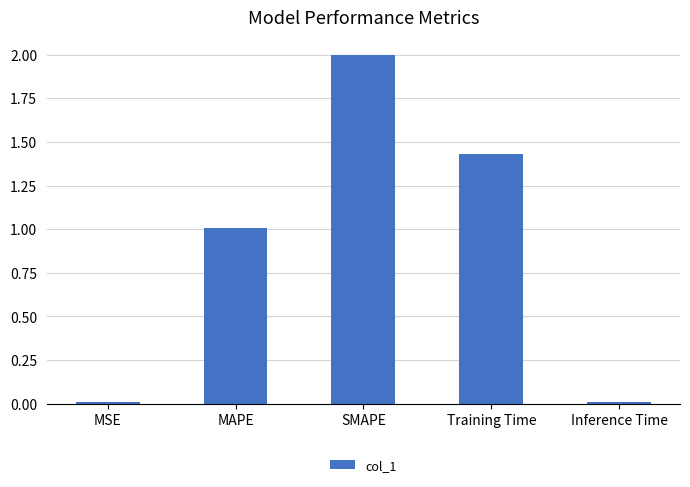

Count the number of categories in the chart.

5